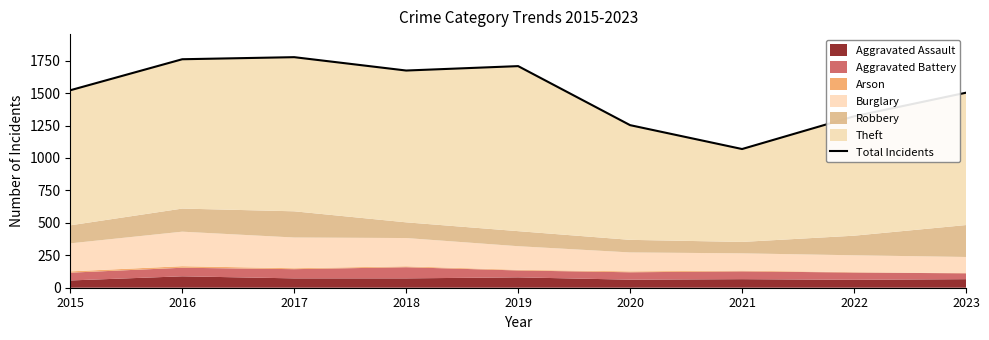

How many categories are shown in the chart?

9